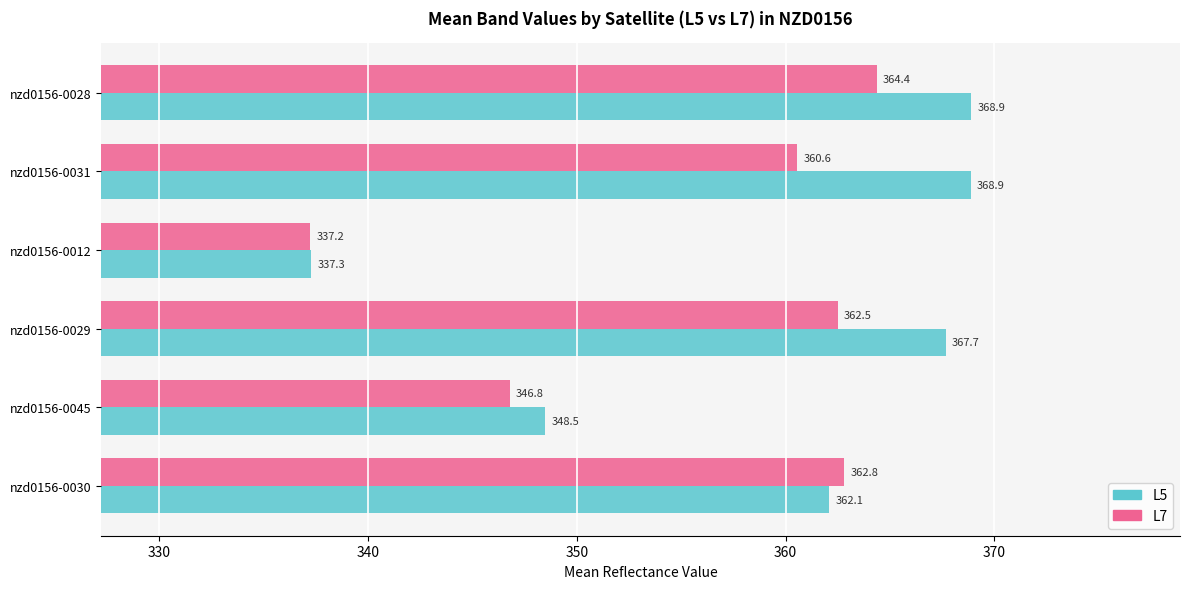

Which series has the largest total across all categories?

L5